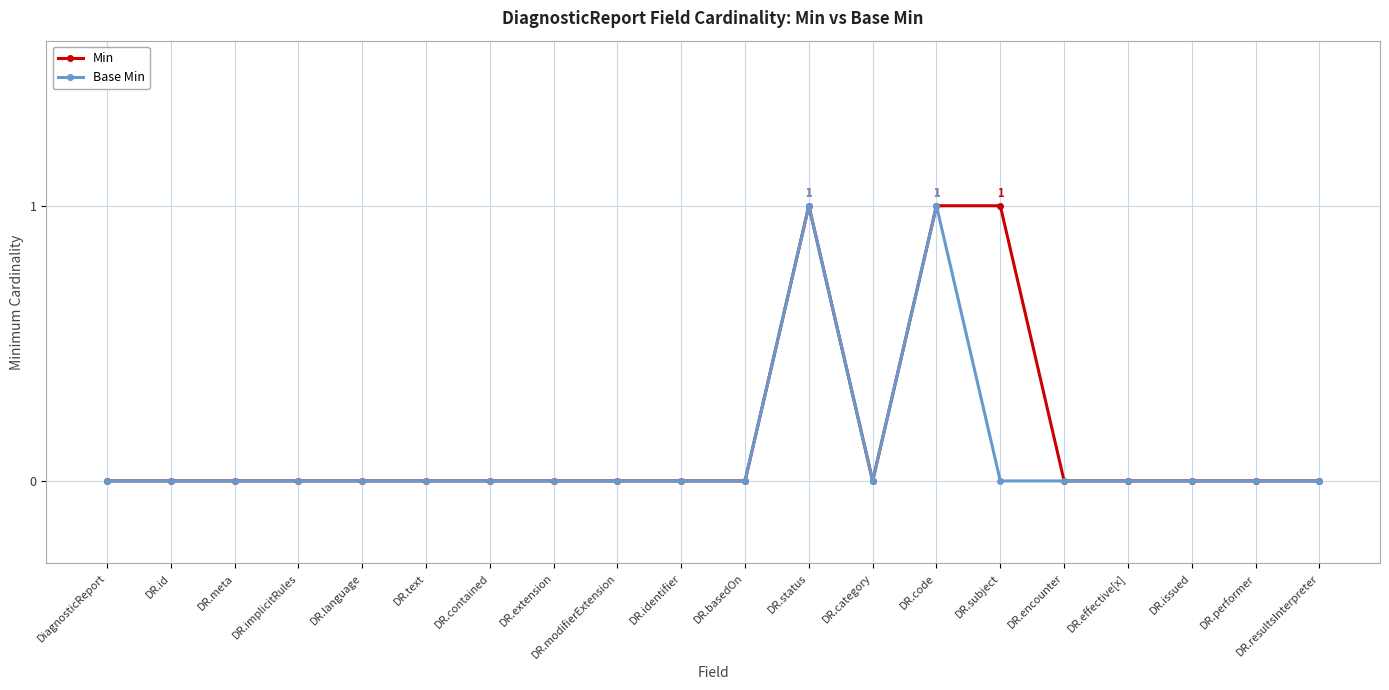

What position from the left is DR.text?

6